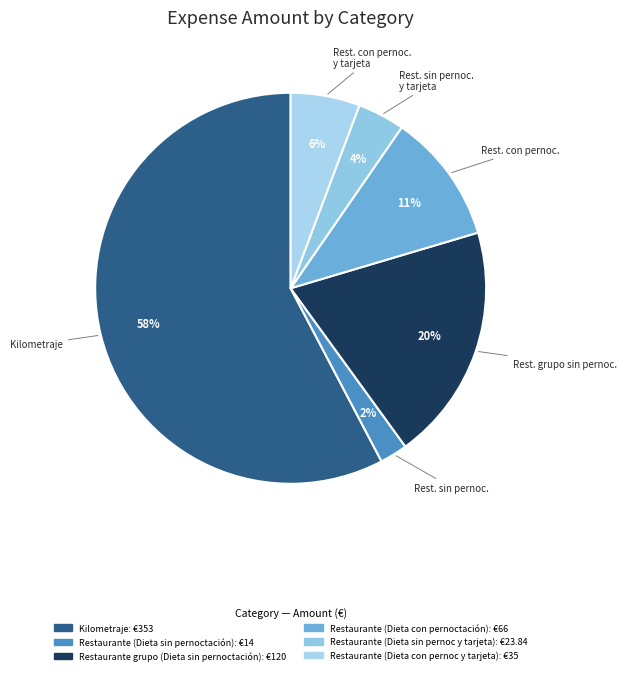

To the nearest percent, what is the difference between the largest and smallest slice percentages?

55%